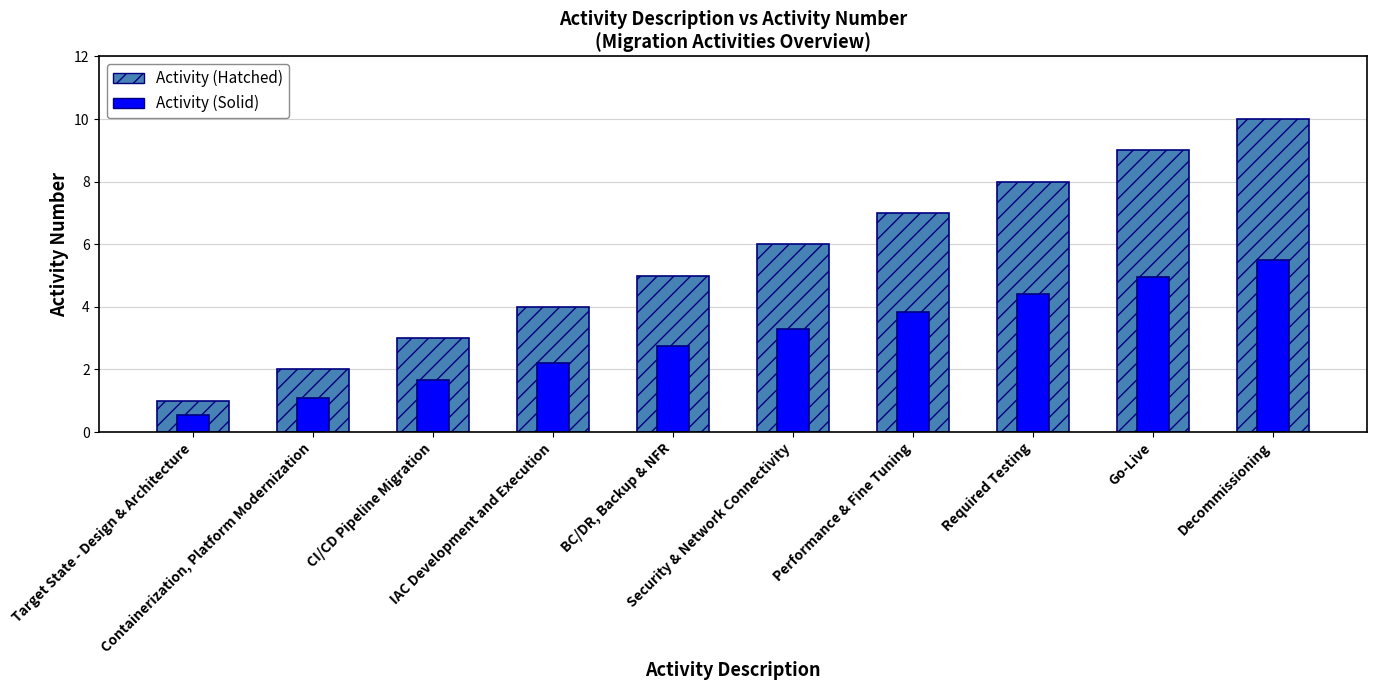

What is the value of the Activity (Solid) bar at the 9th from the left?

5.0